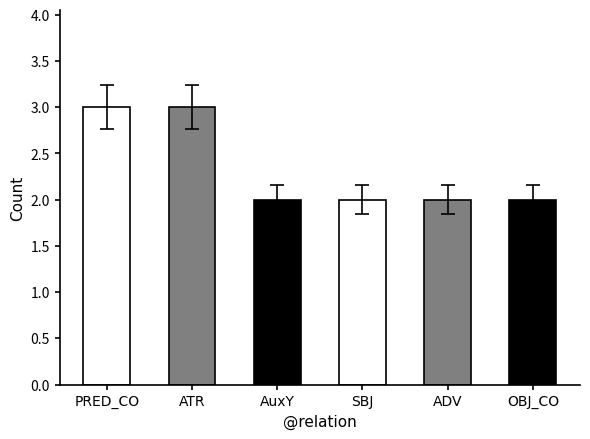

What is the difference between the second highest and second lowest values?

1